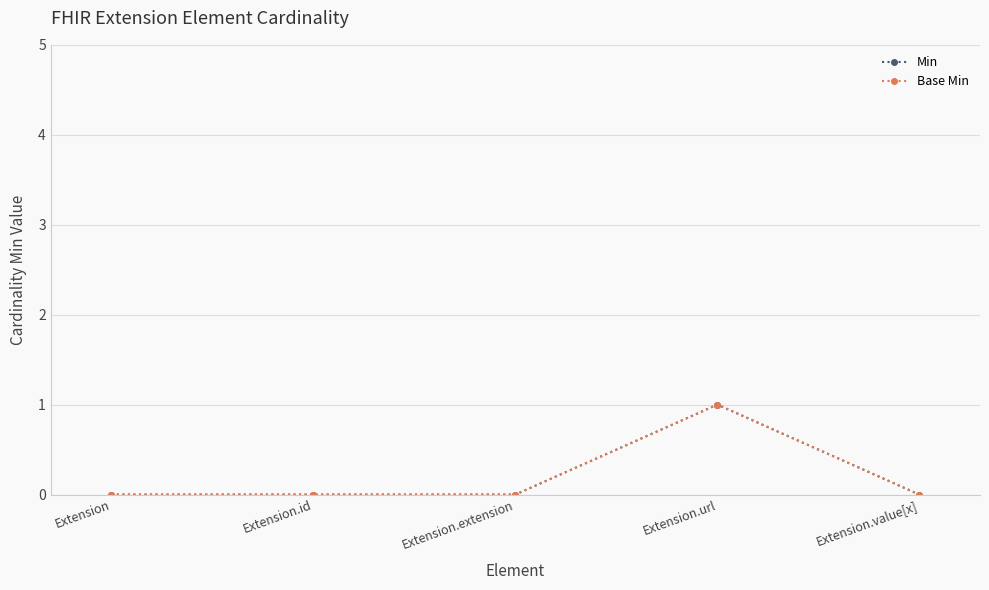

Does the chart have visible grid lines?

Yes